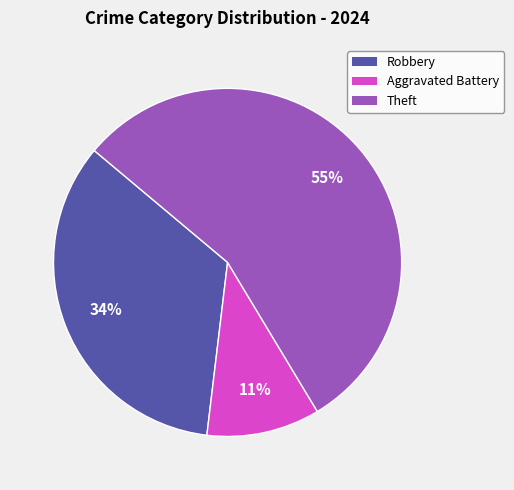

Is there any slice that represents more than half of the pie?

Yes